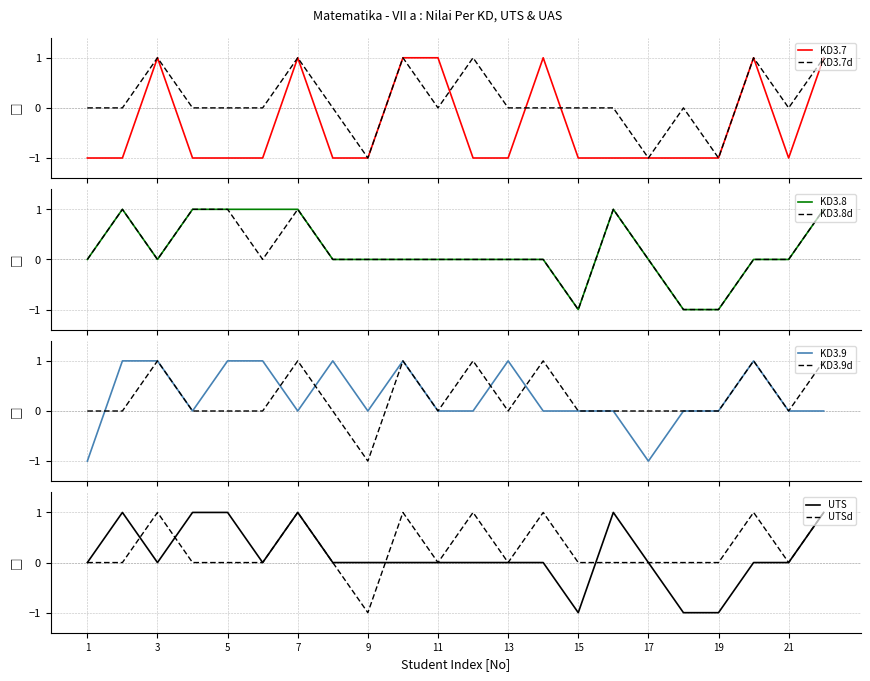

Which series has the largest total across all categories?

KD3.9